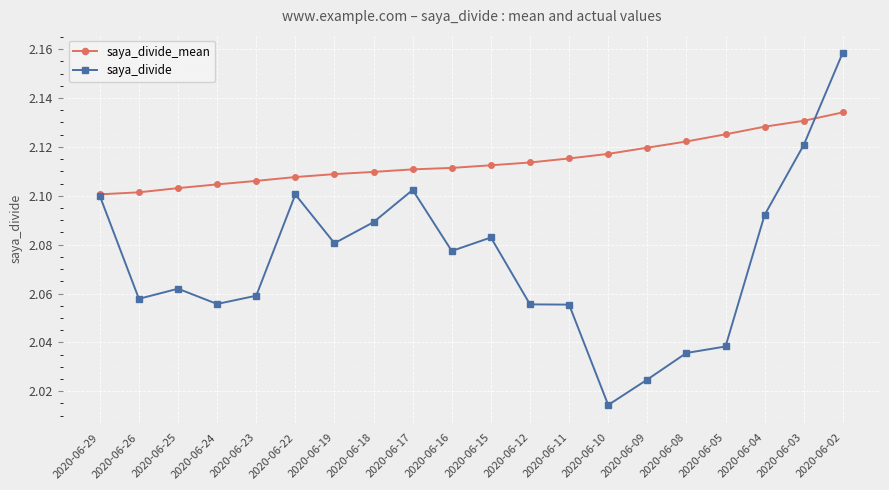

The value of saya_divide_mean at 2020-06-16 is 3.5. True or false?

False